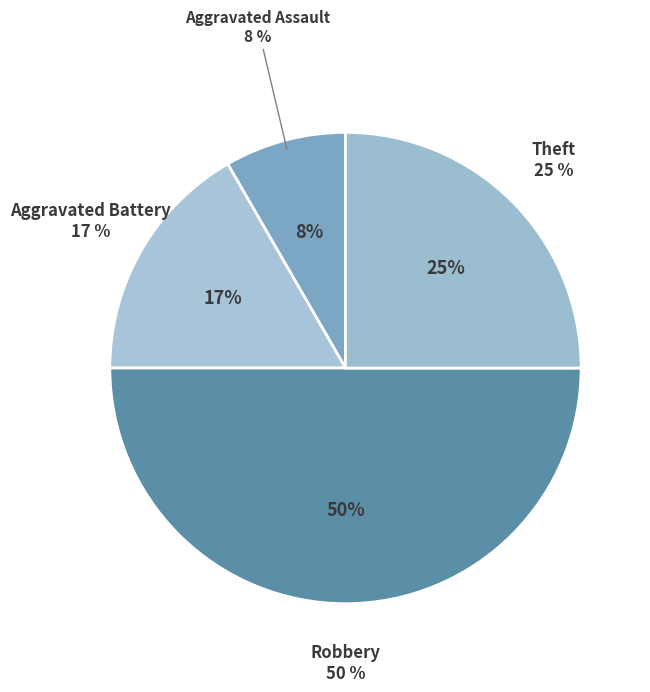

Which slice is the largest?

Robbery